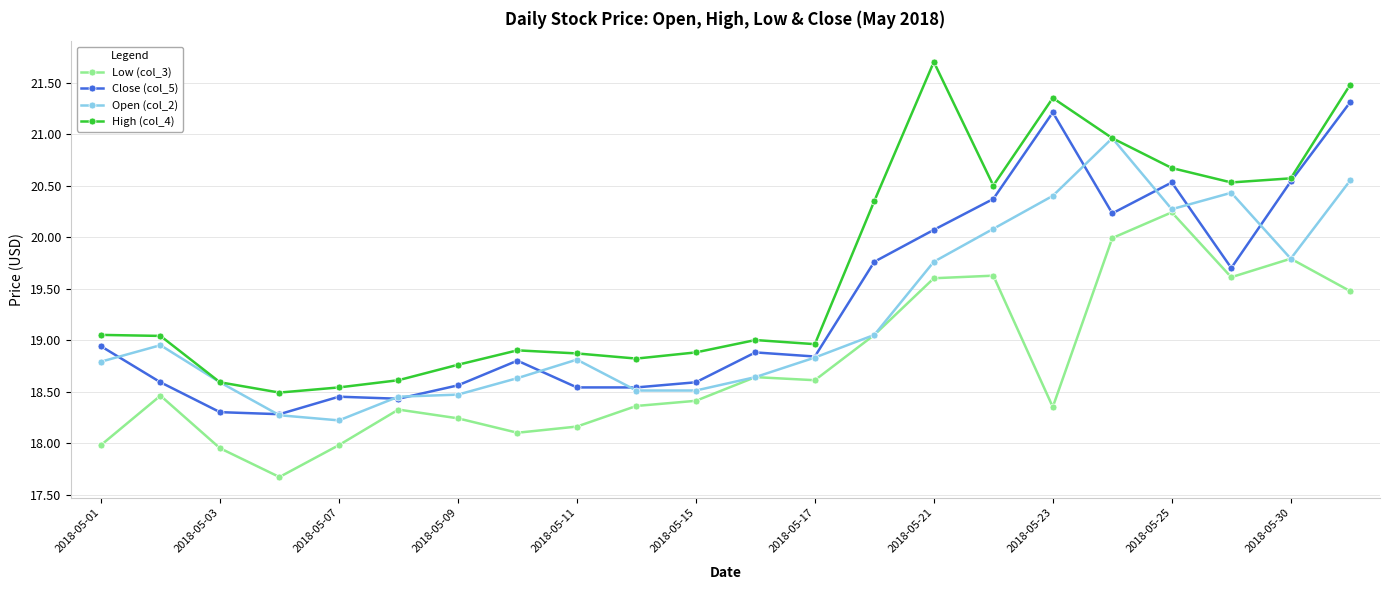

Rank the series by their maximum value, from highest to lowest.

High (col_4), Close (col_5), Open (col_2), Low (col_3)